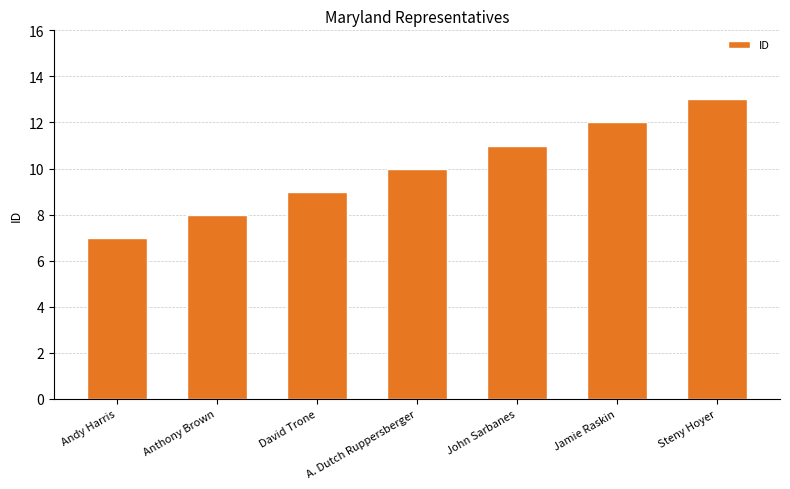

What is the difference between the second highest and minimum values?

5